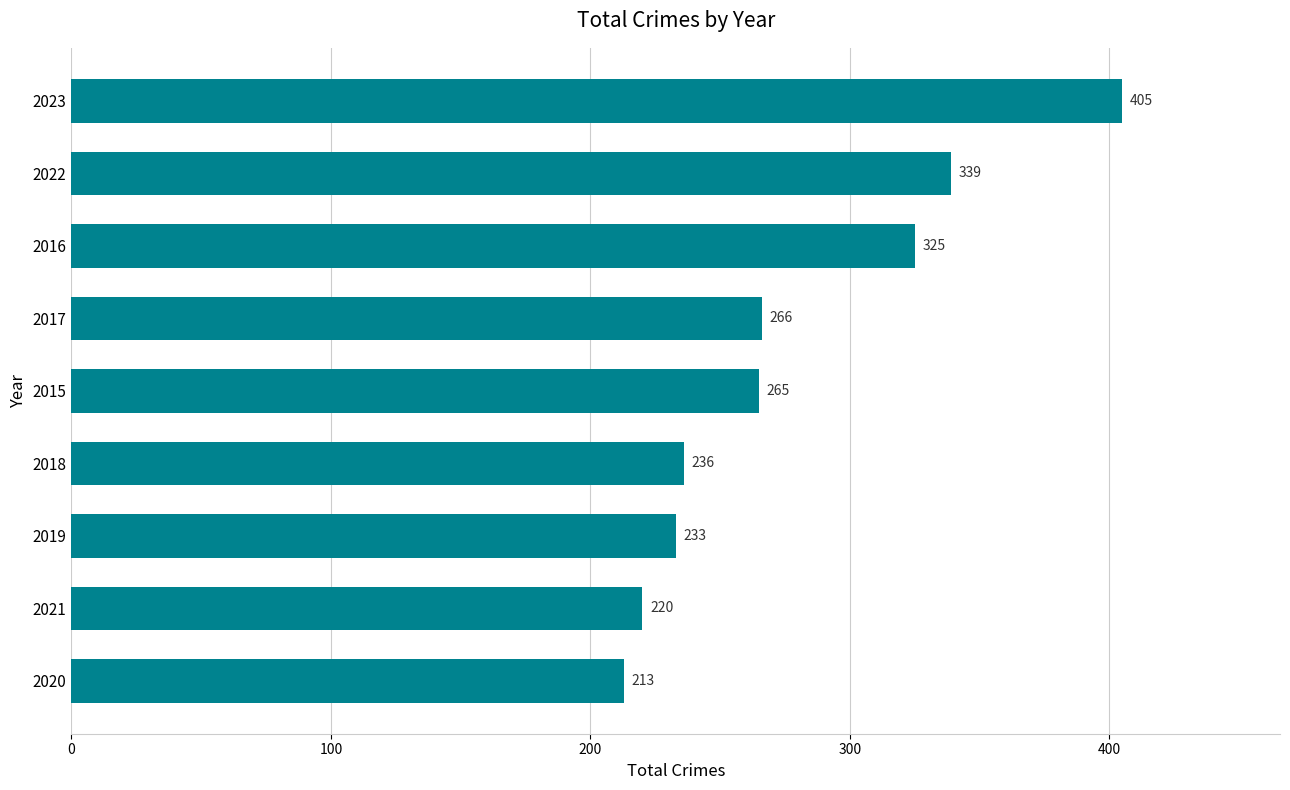

What is the difference between the maximum and second lowest values?

185